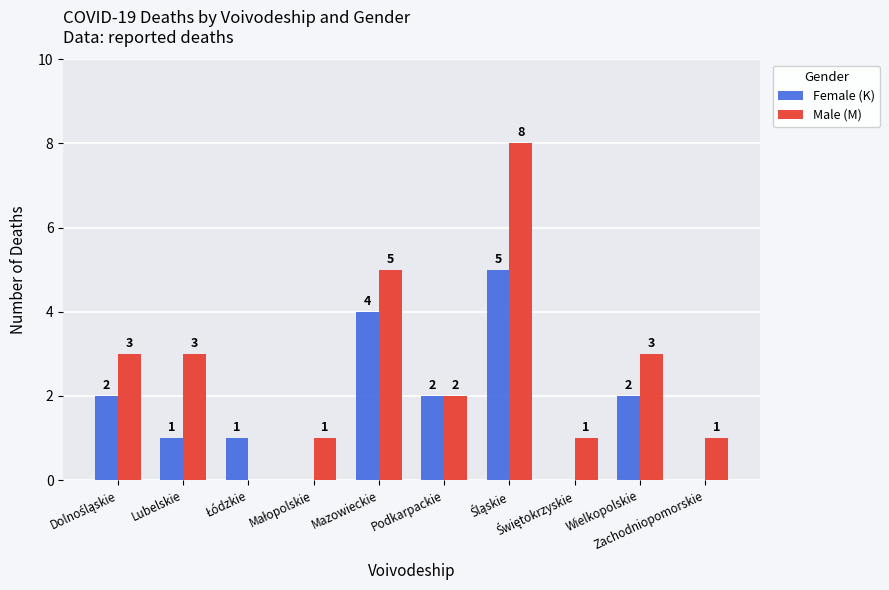

What is the highest value of the Male (M) series?

8